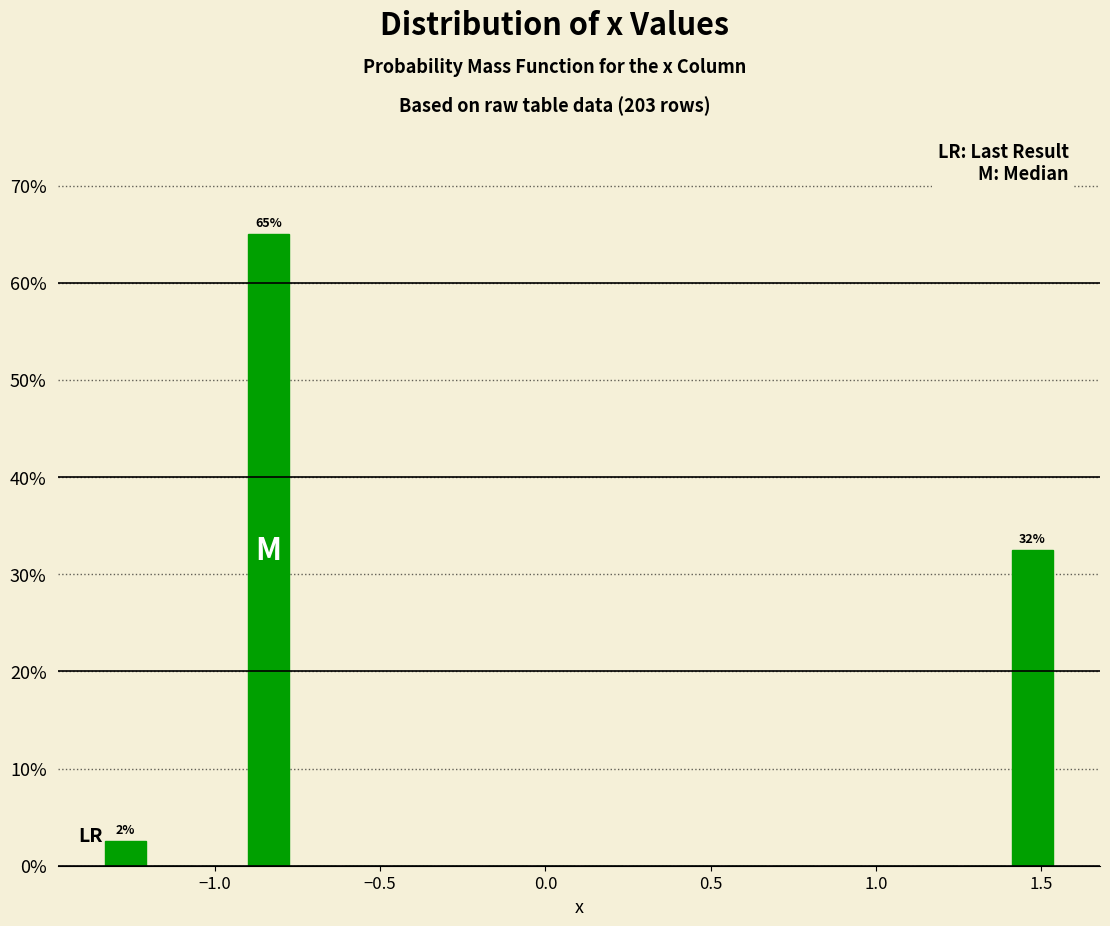

Around what value on the x-axis is the tallest bar? Give the approximate position of its centre, as read against the axis.

-0.85